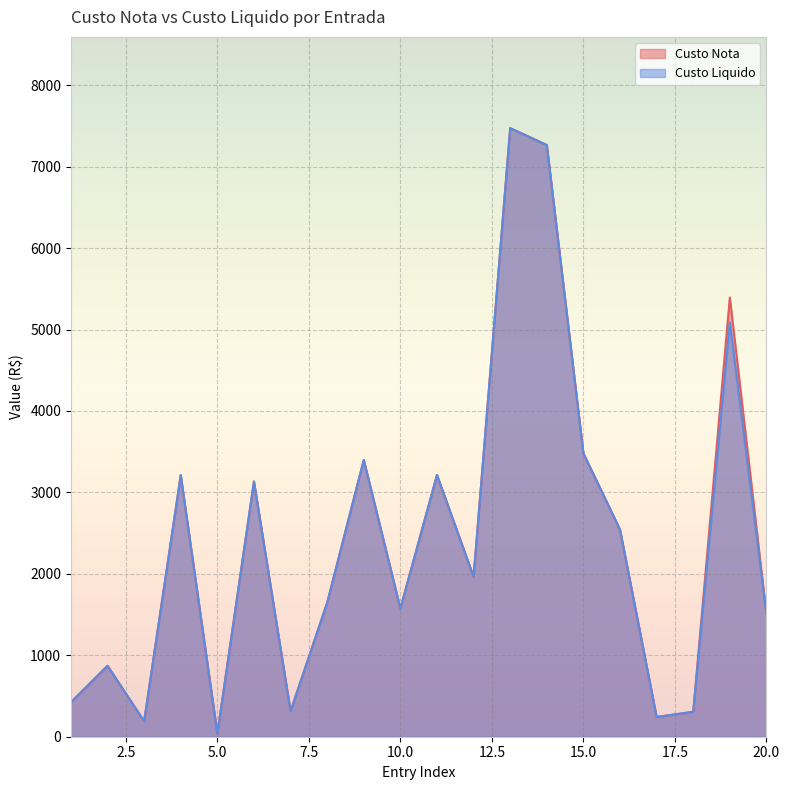

What is the difference between the maximum and minimum values in the Custo Liquido series?

7435.1